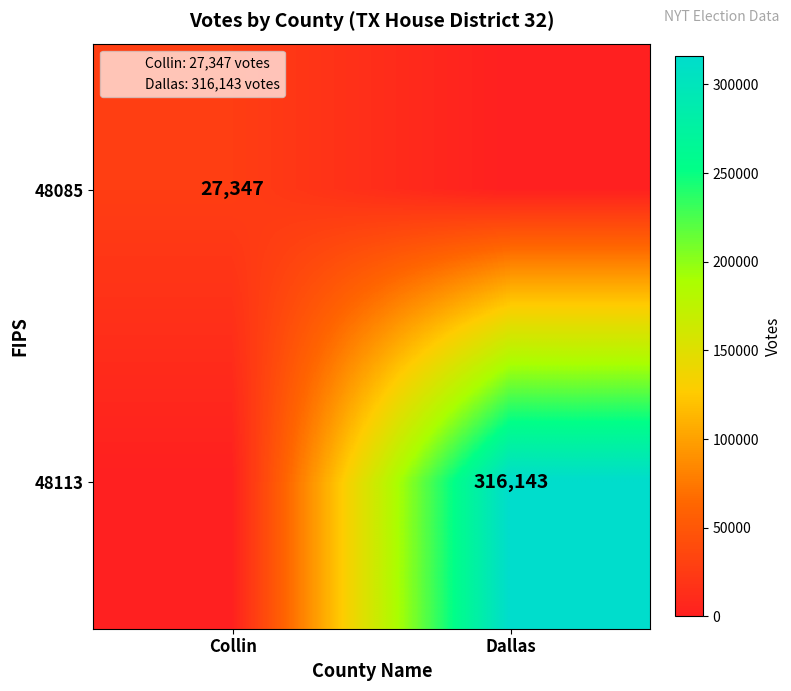

The 48113 series shows 316143 at Dallas. True or false?

True